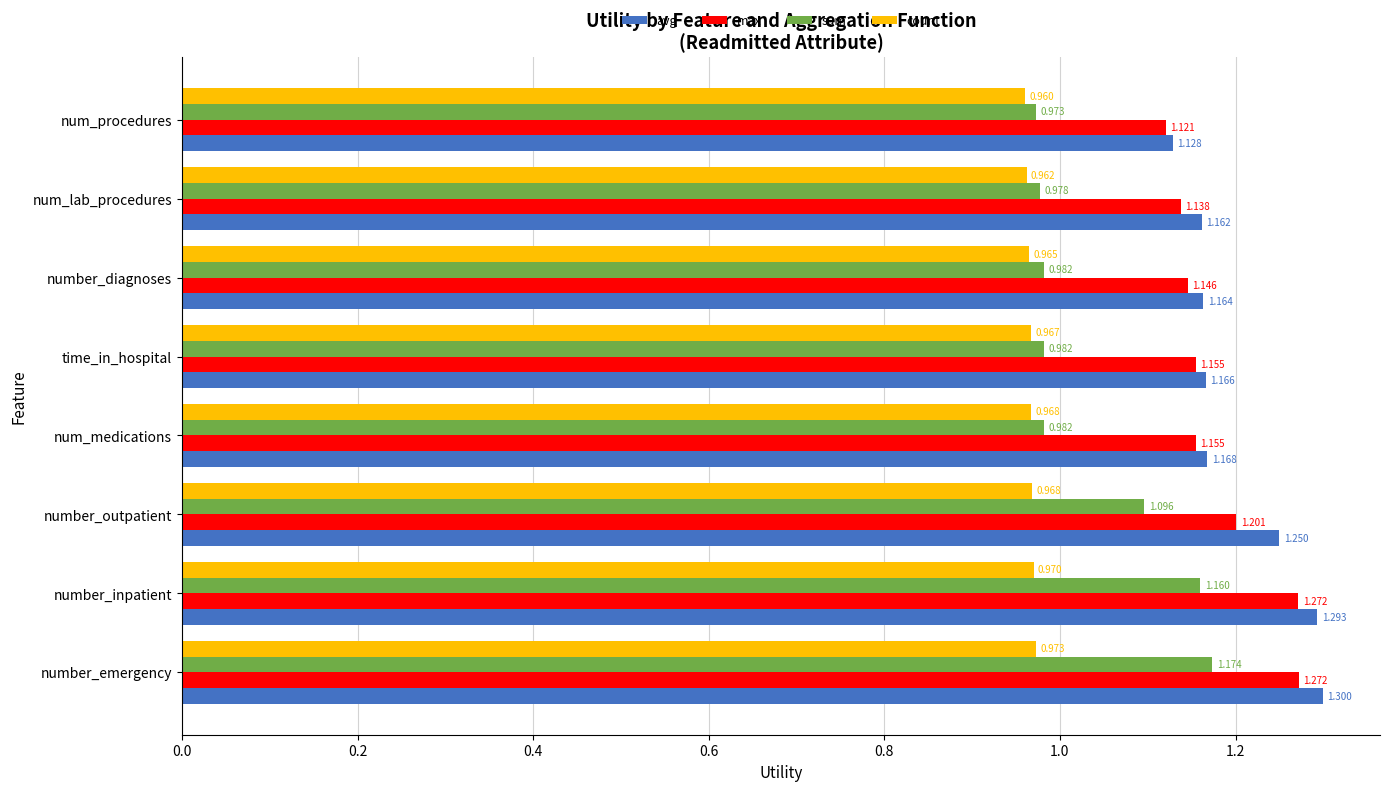

Which category has the lowest value in the count series?

num_procedures